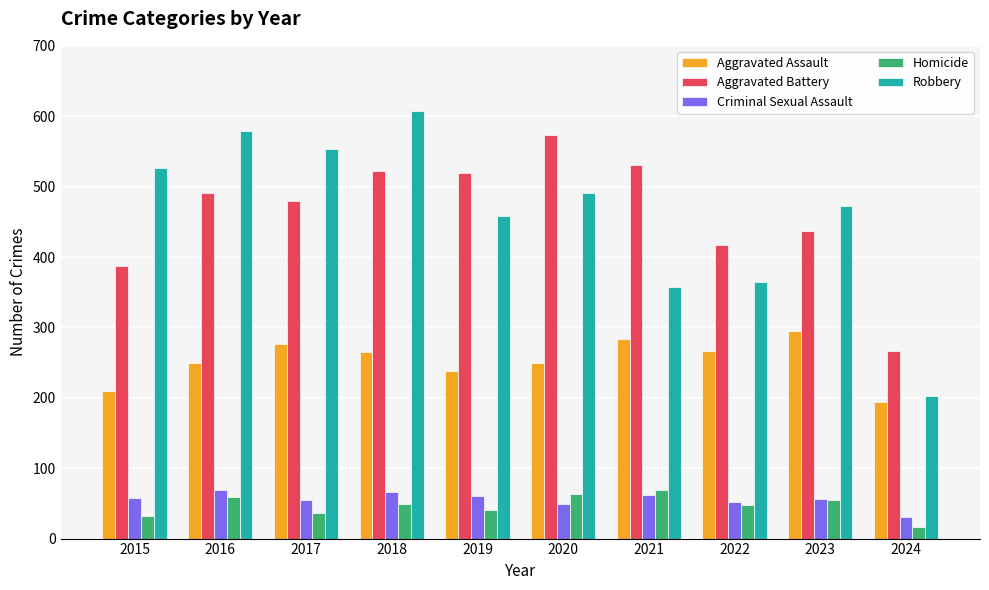

What is the sum of all Aggravated Assault values?

2528